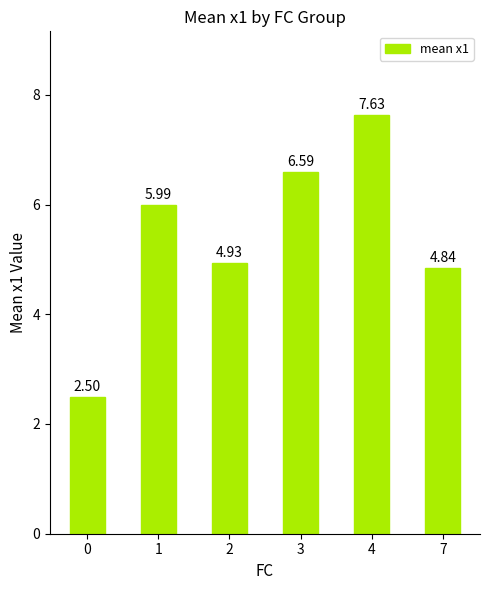

What is the difference between the maximum and minimum values?

5.1